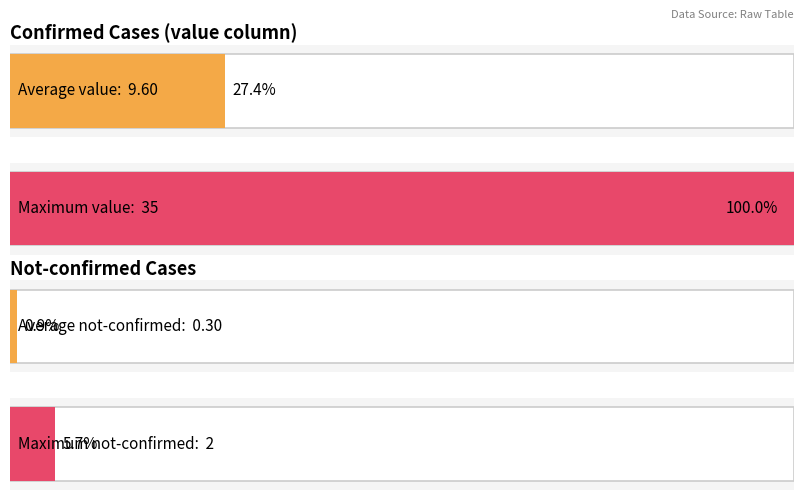

What is the sum of all not-confirmed values?

6